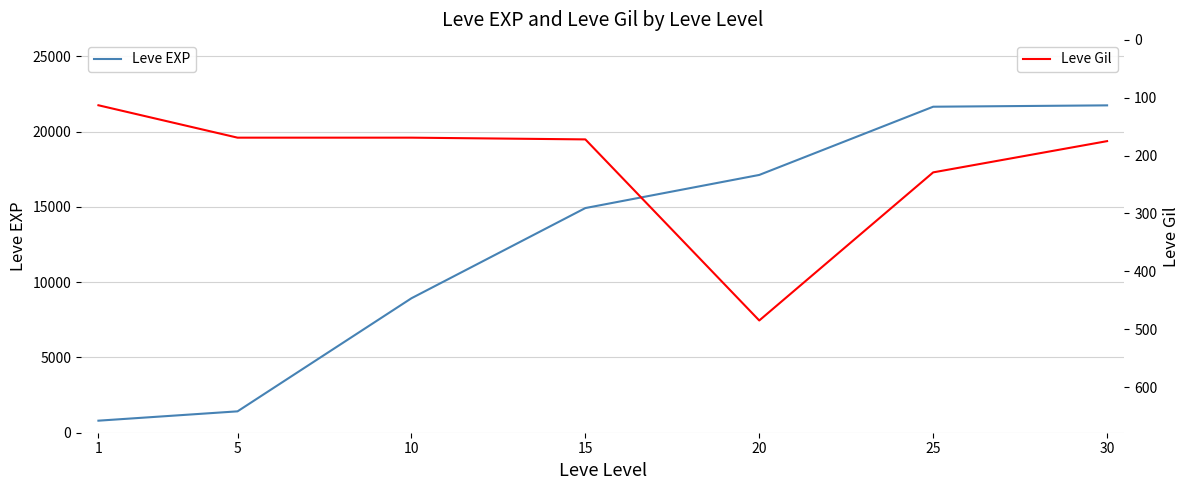

Reading right to left, transcribe all the data shown in this chart.

Leve EXP: 30=21740	25=21650	20=17120	15=14920	10=8930	5=1420	1=800
Leve Gil: 30=175	25=229	20=485	15=172	10=169	5=169	1=113